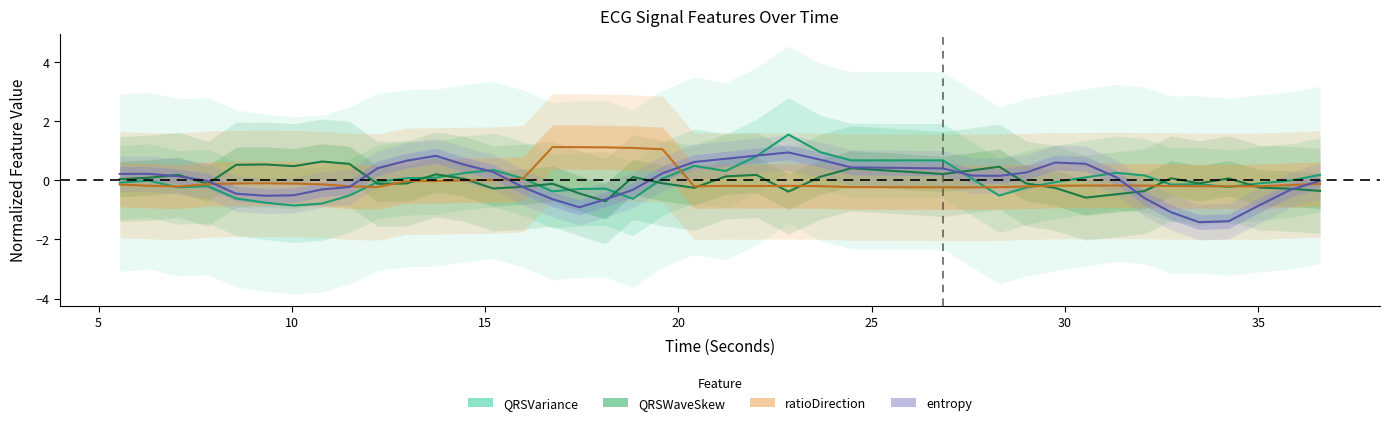

Where is the first local maximum for QRSWaveSkew?

10